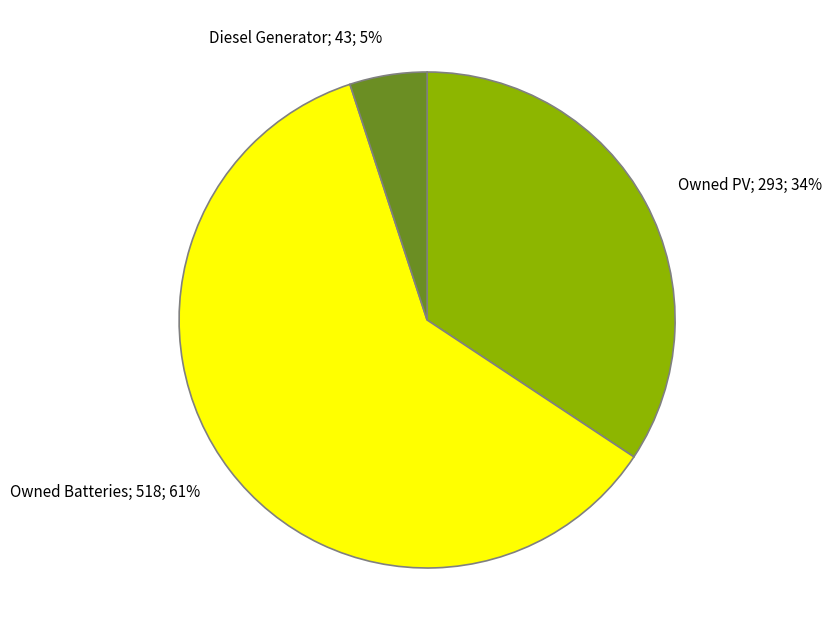

To the nearest percent, what is the difference between the largest and smallest slice percentages?

56%